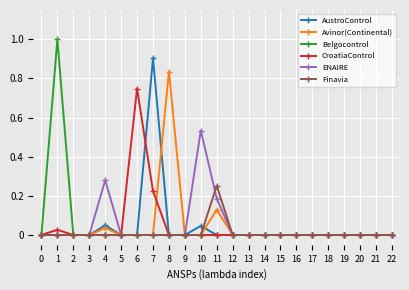

What is the total value across all series at 4?

0.4